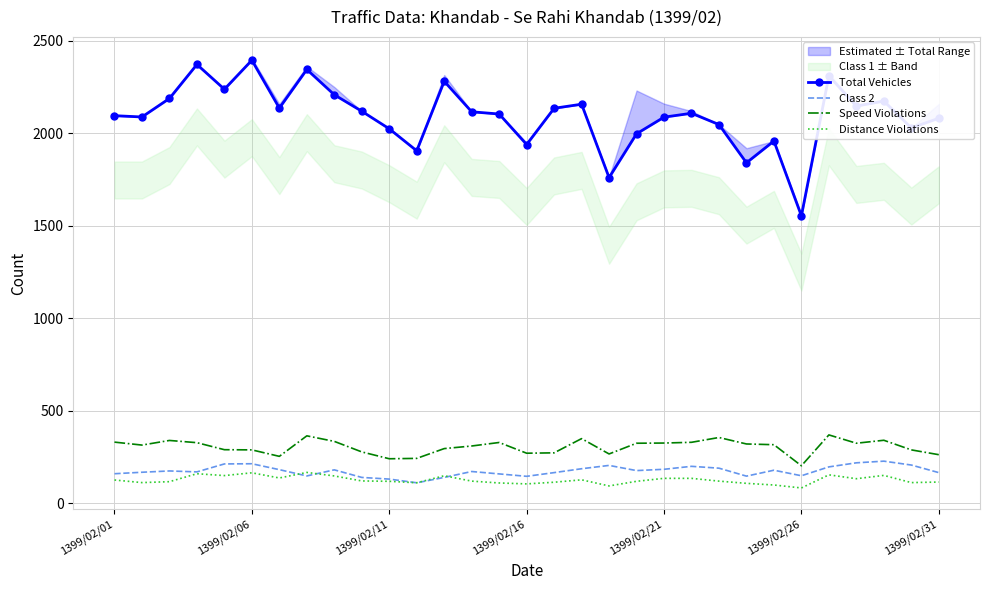

What is the lowest value of the Class 2 series?

110